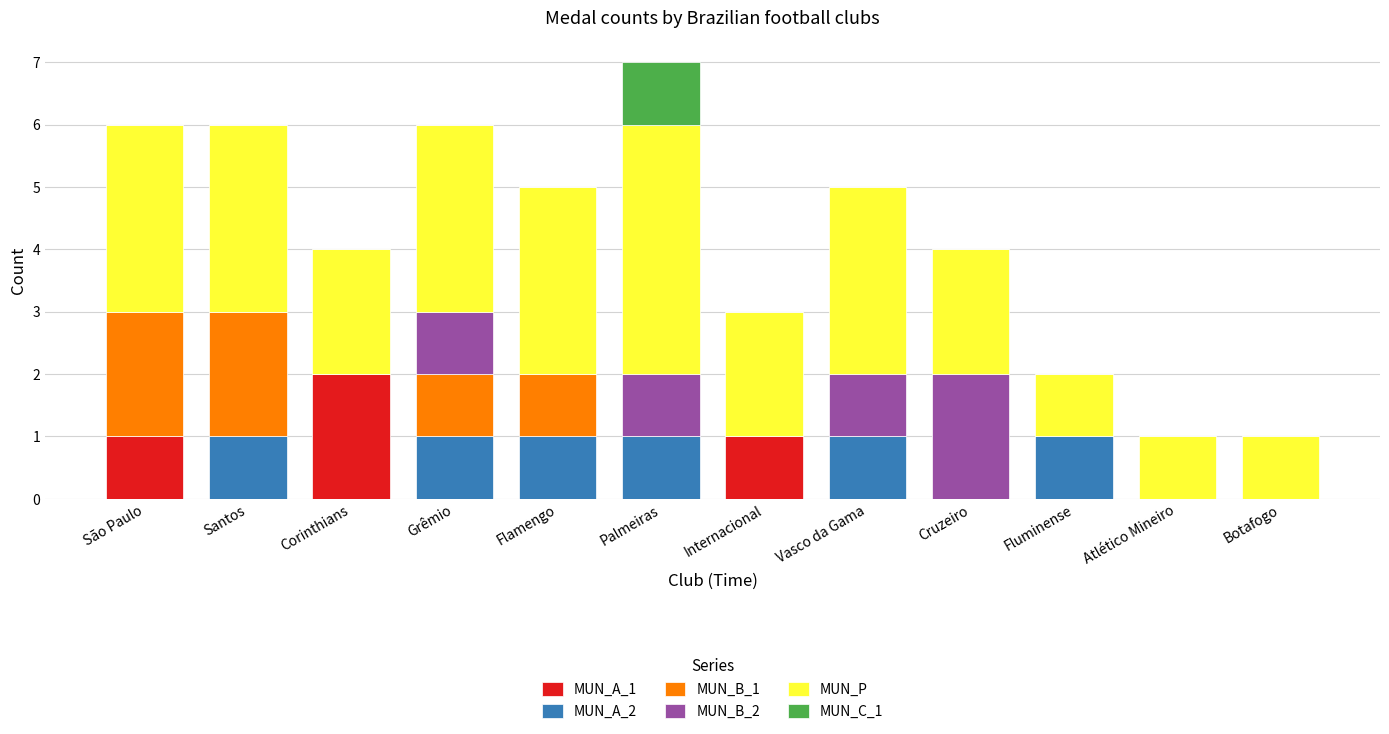

What is the total value across all series at São Paulo?

6